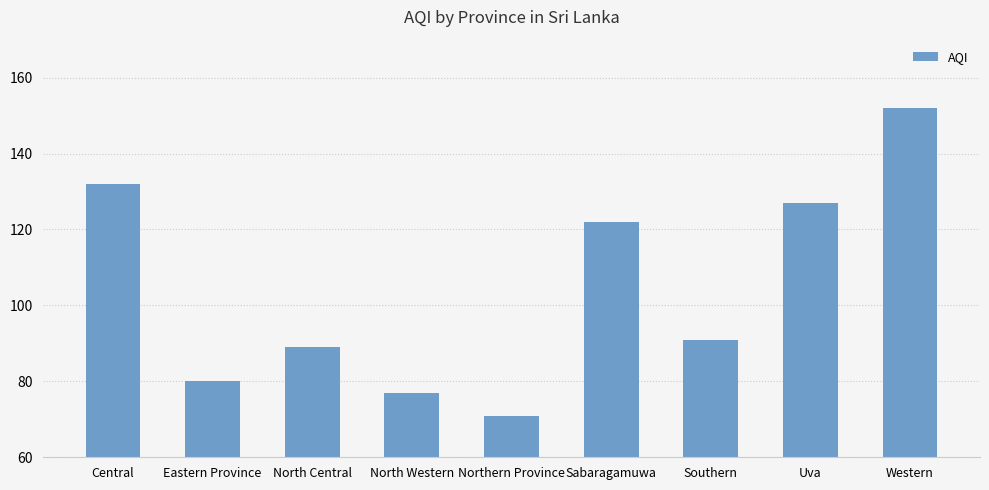

What is the label of the 7th bar from the left?

Southern